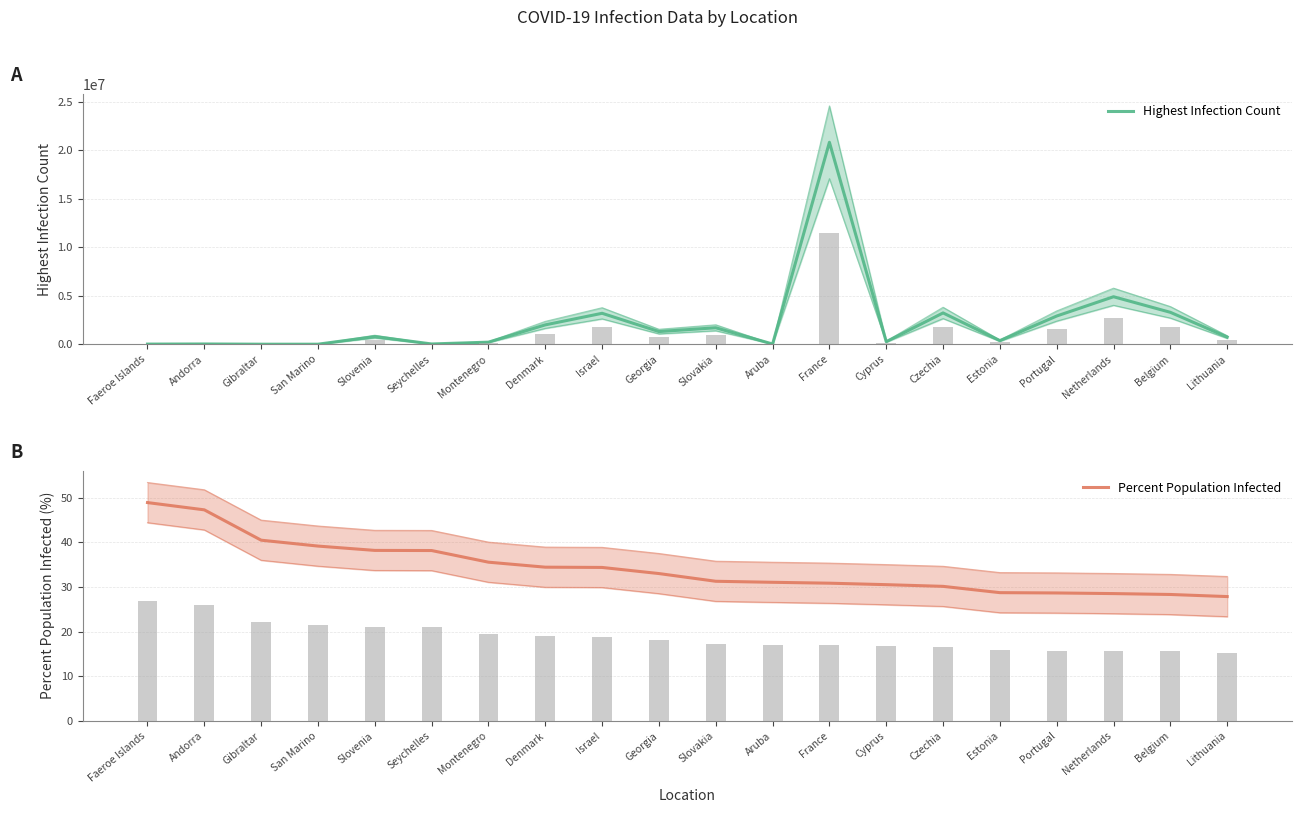

At how many categories does at least one series exceed 2603095?

6